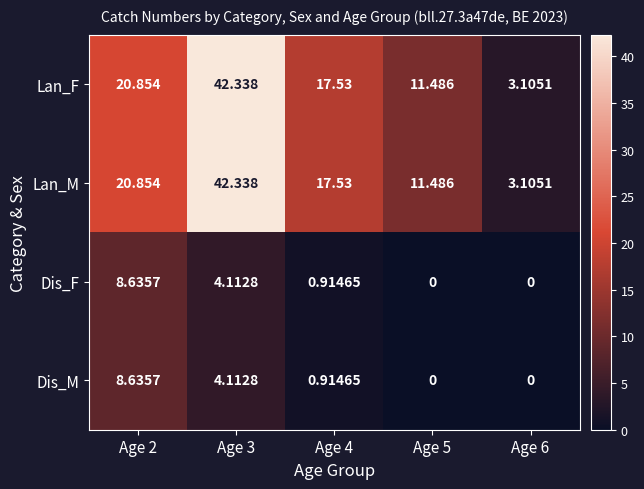

What is the greatest value displayed?

42.3